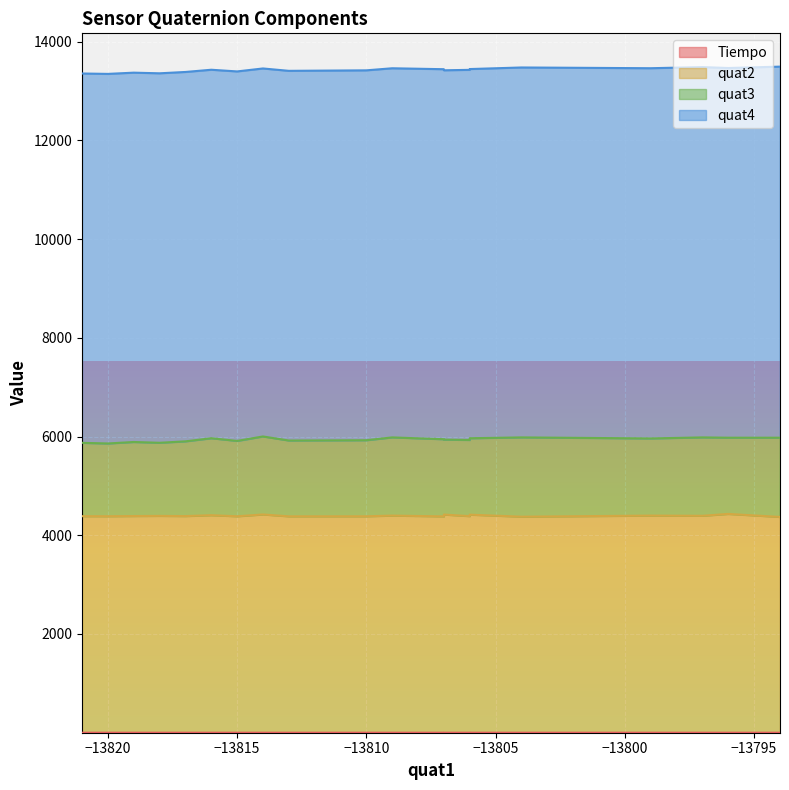

True or false: quat3 and quat4 cross at least once.

False